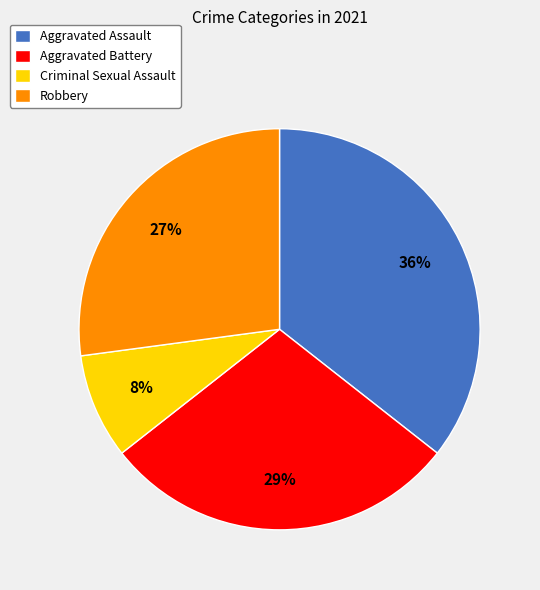

True or false: Robbery accounts for 27% of the total.

True